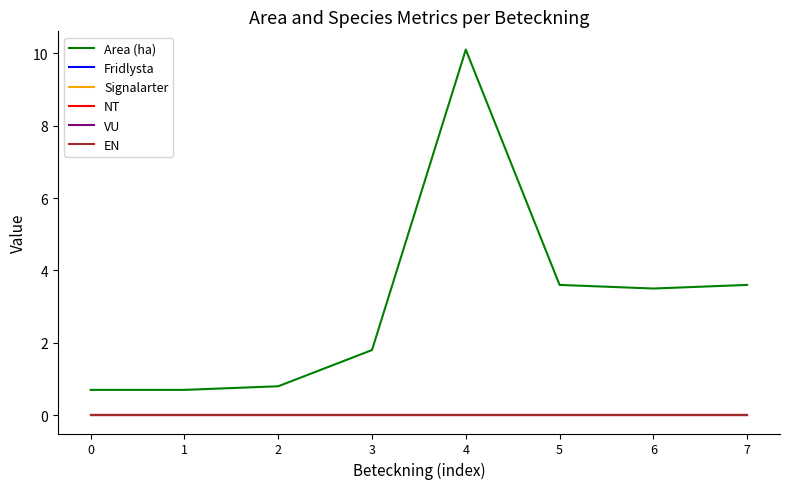

Is this an area chart (filled region under the line)?

No